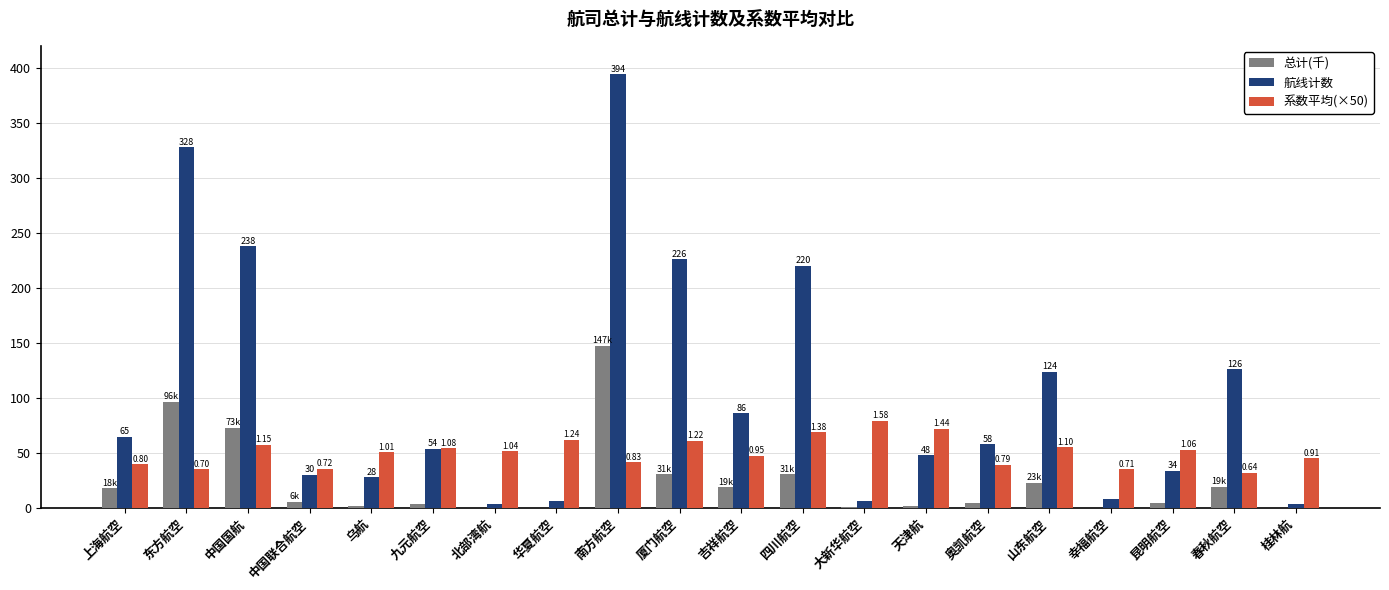

What is the sum of the 系数平均(×50) values at 奥凯航空 and 春秋航空?

71.3